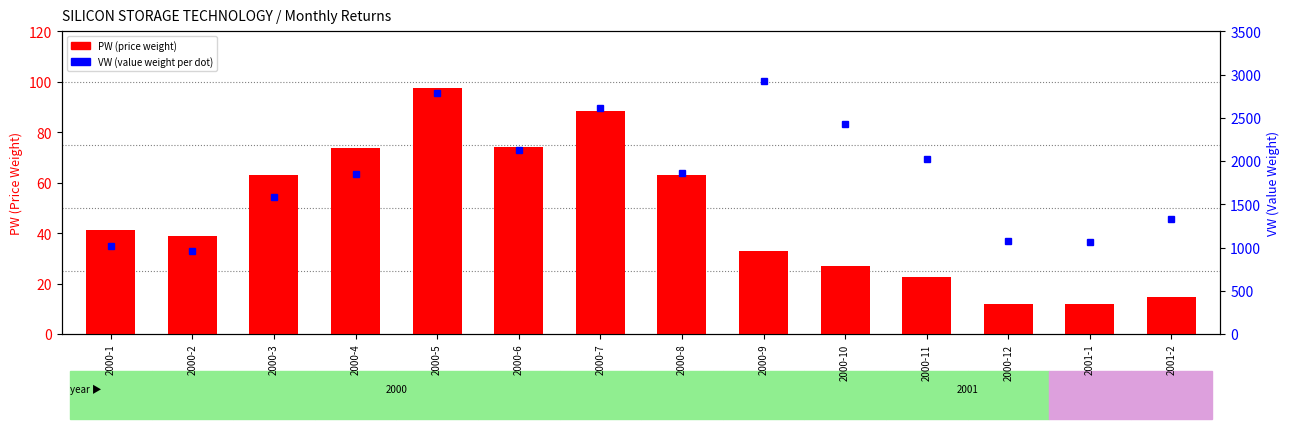

How many series are shown in this chart?

2